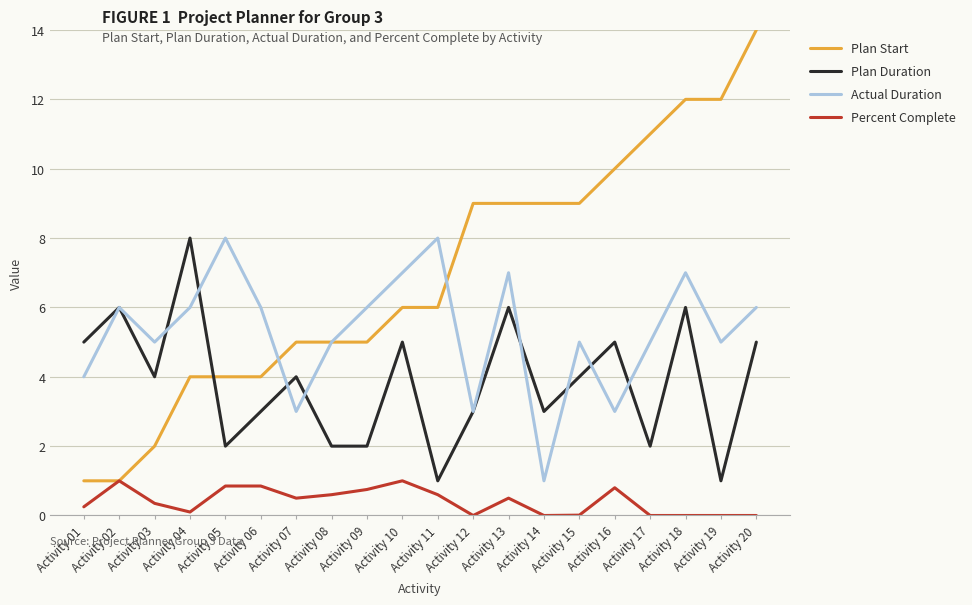

True or false: Plan Duration has a value of 9.6 at Activity 18.

False